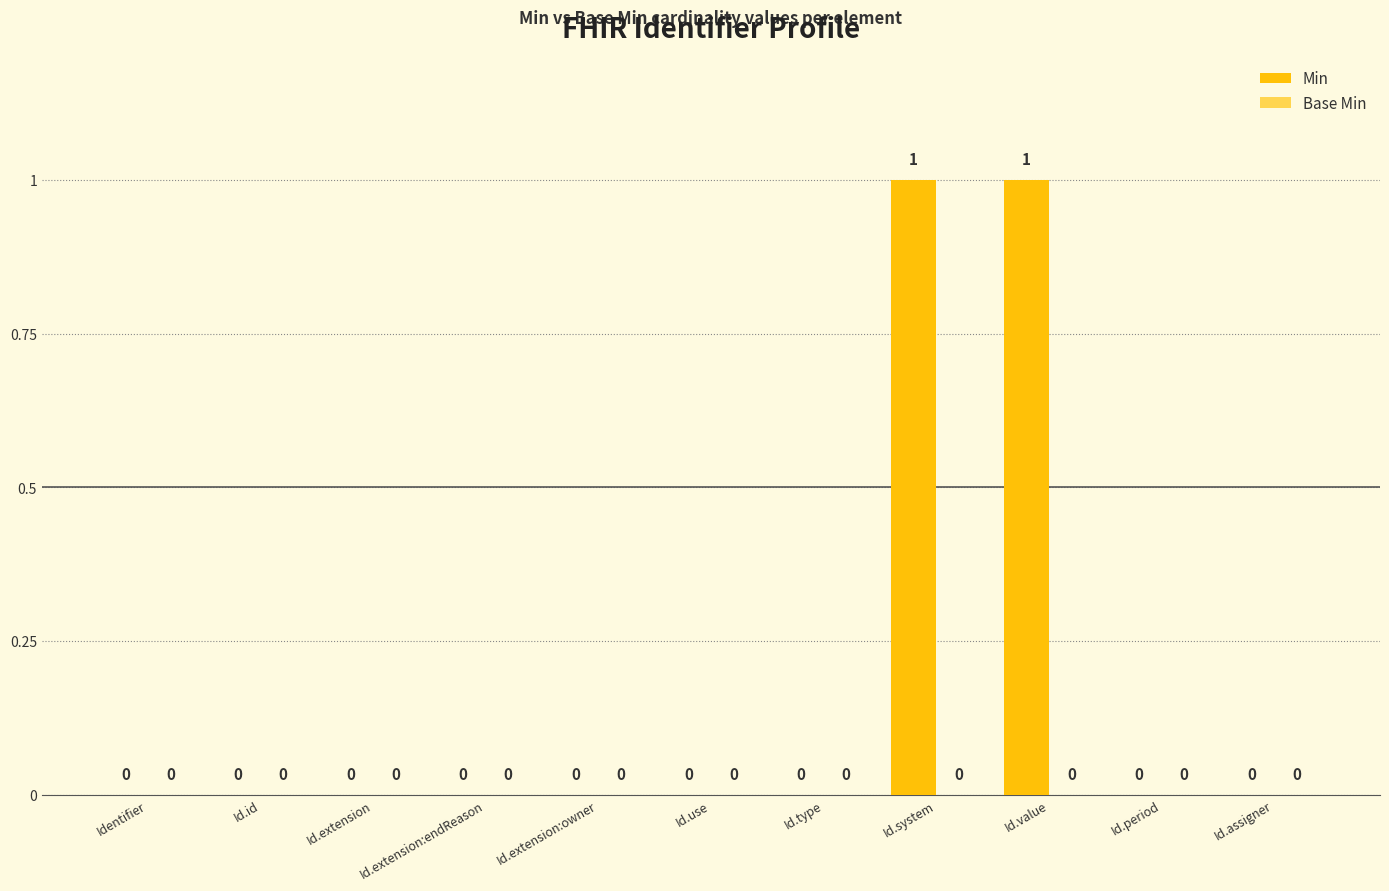

Is it true that the value at Id.extension:endReason is 0?

True